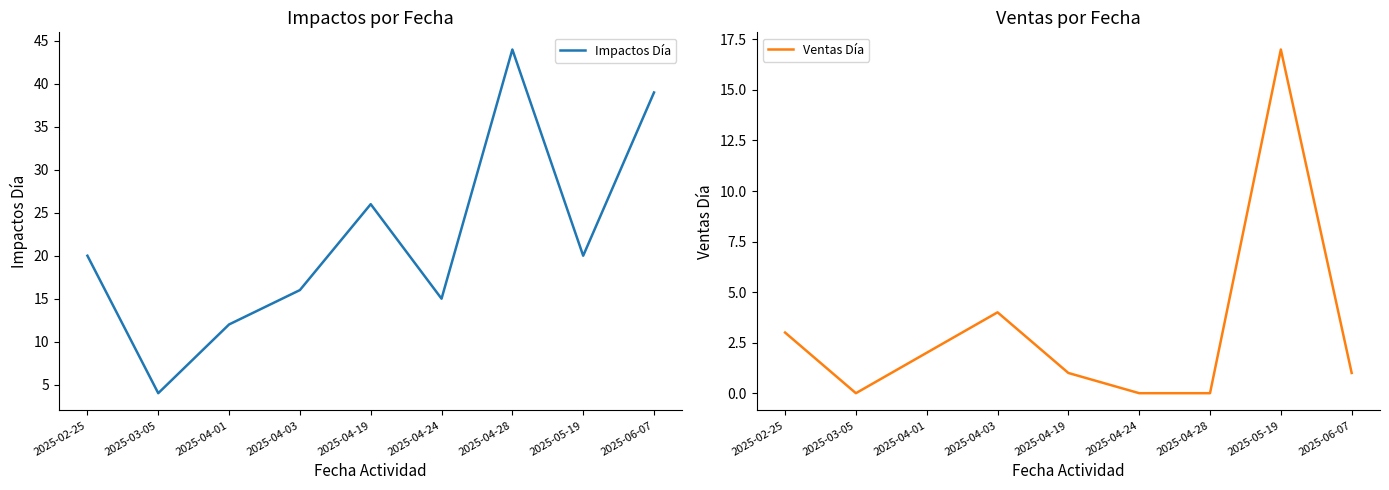

True or false: Impactos Día has a value of 2 at 2025-03-05.

False